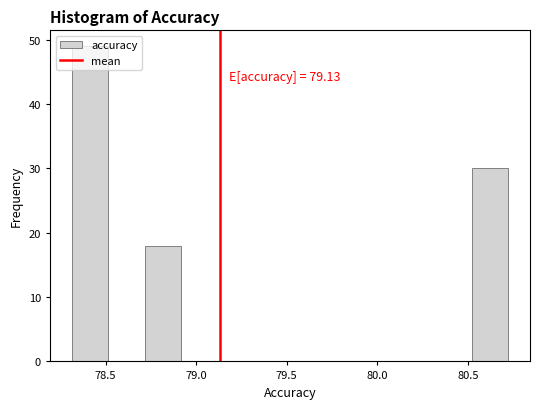

Which range on the x-axis has the tallest bar?

78.3 to 78.5